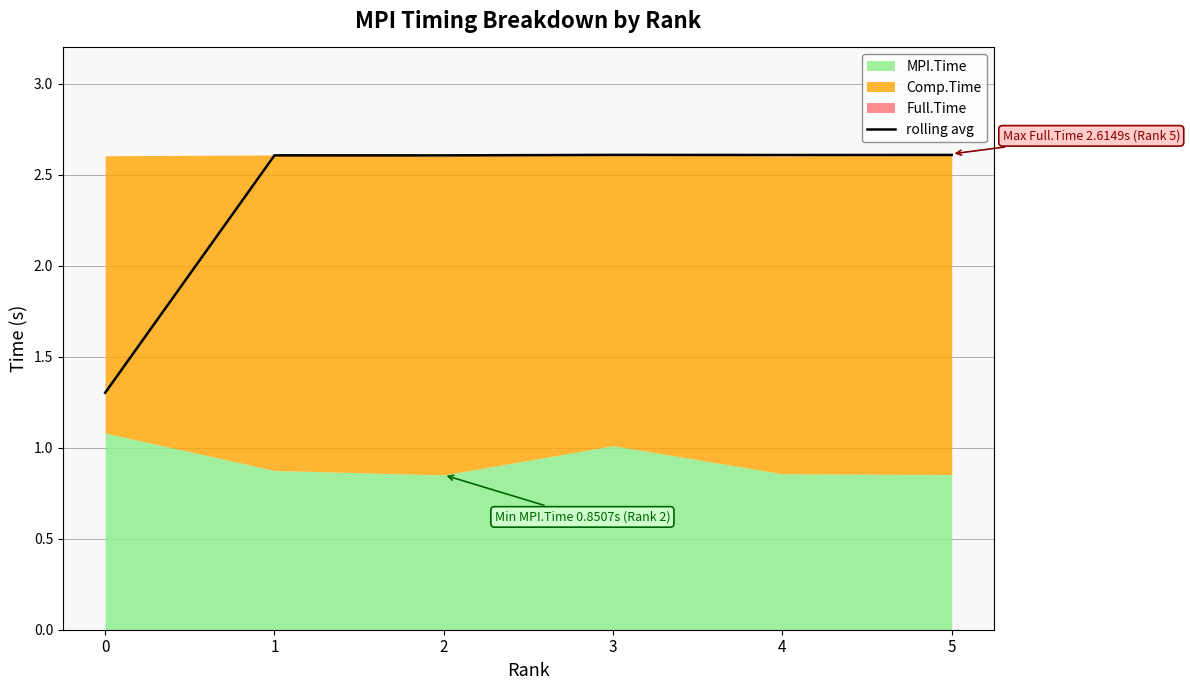

True or false: the data shows 2.6 at 4.

True